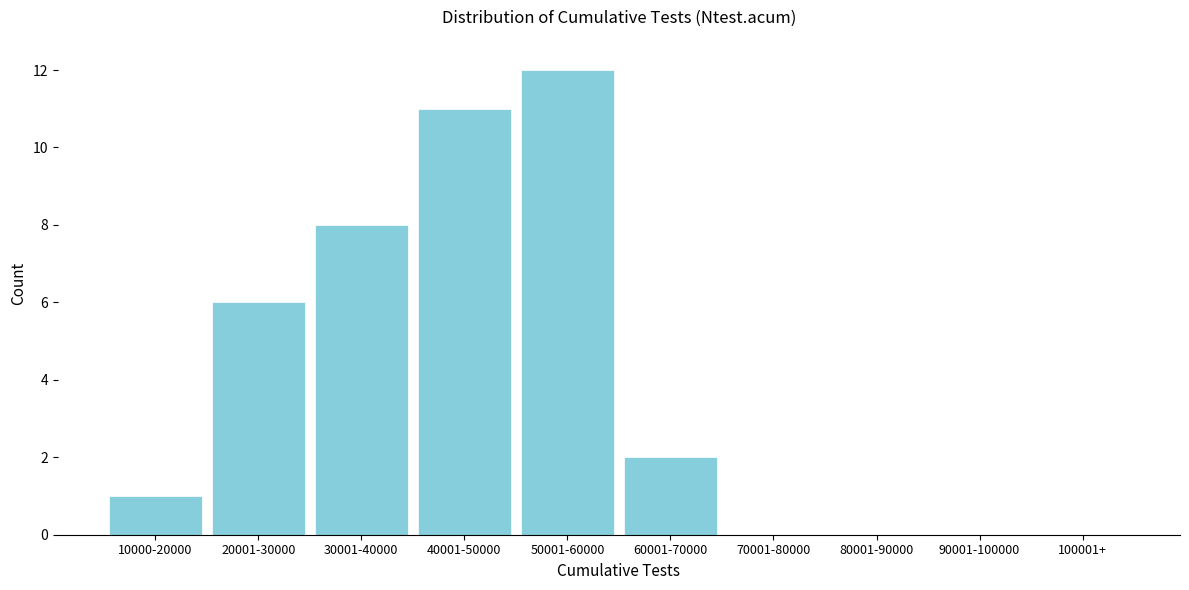

Reading left to right, what are all the values shown in this chart?

10000-20000=1	20001-30000=6	30001-40000=8	40001-50000=11	50001-60000=12	60001-70000=2	70001-80000=0	80001-90000=0	90001-100000=0	100001+=0